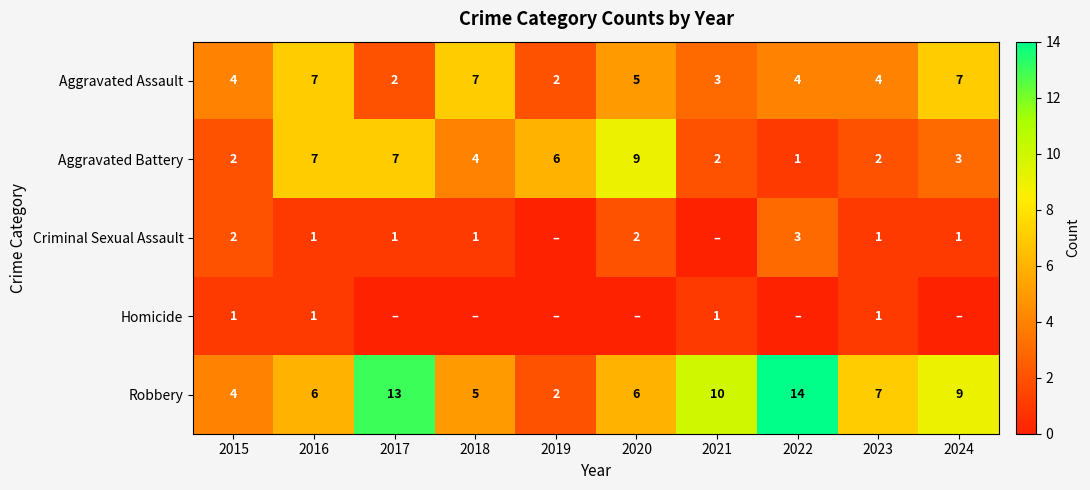

Which label corresponds to the smallest value in the chart?

2019